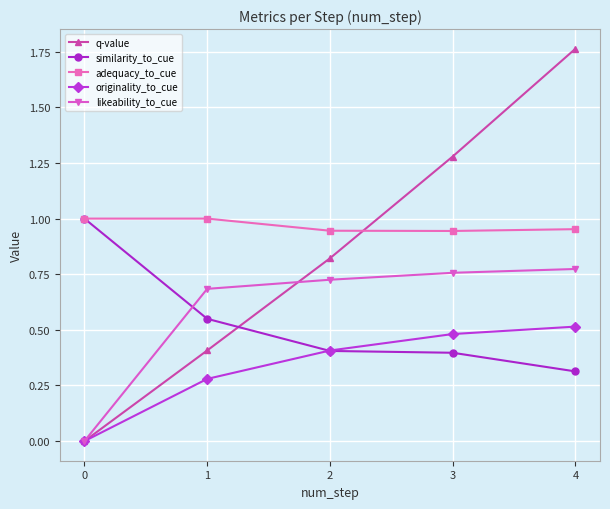

True or false: similarity_to_cue has more than 2 points higher than both neighbors.

False